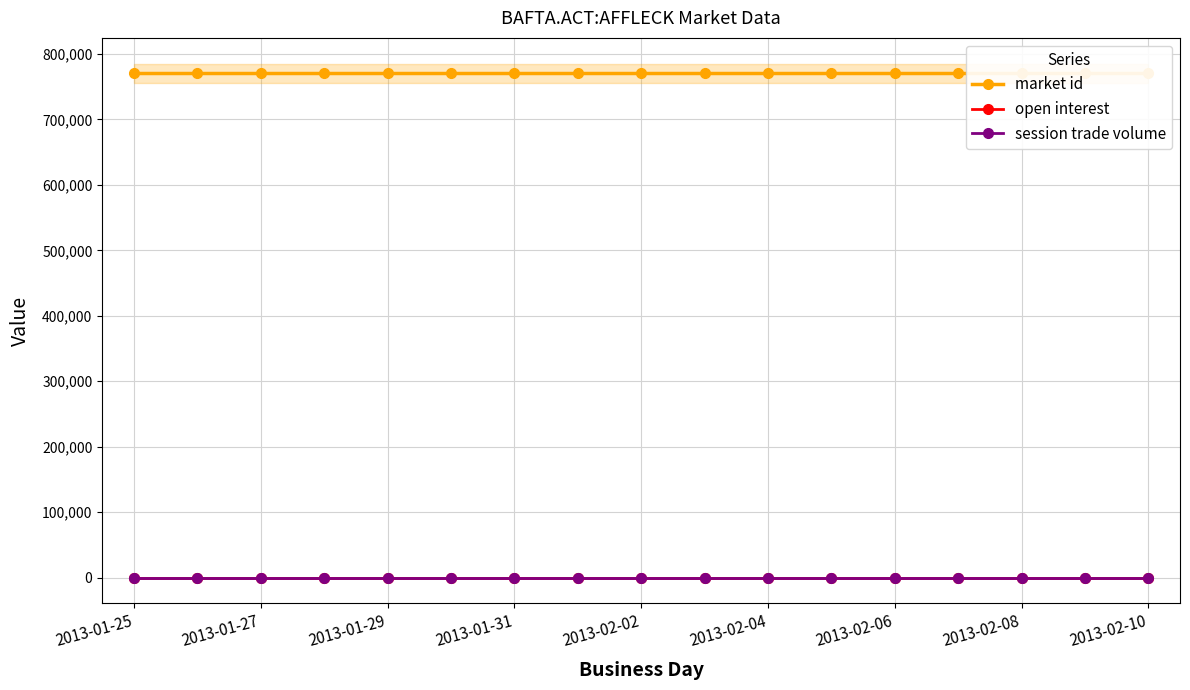

Which series has the largest total across all categories?

market id